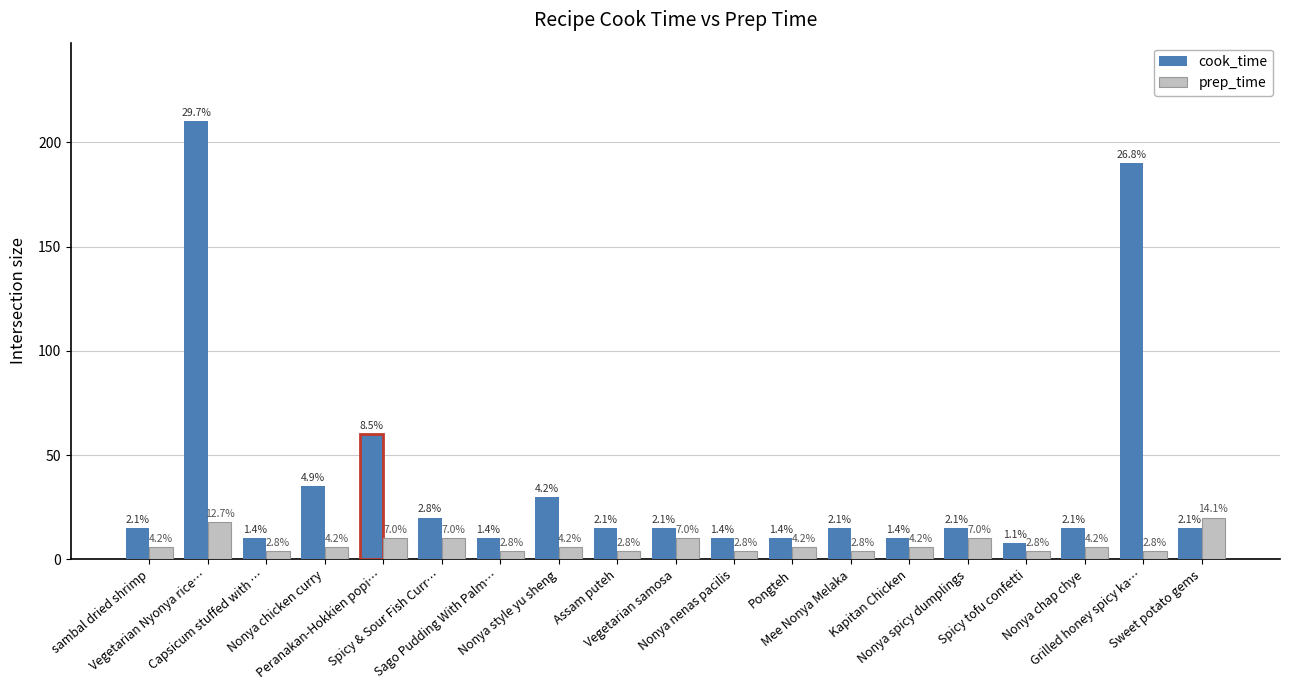

What position from the right is Nonya chicken curry?

16